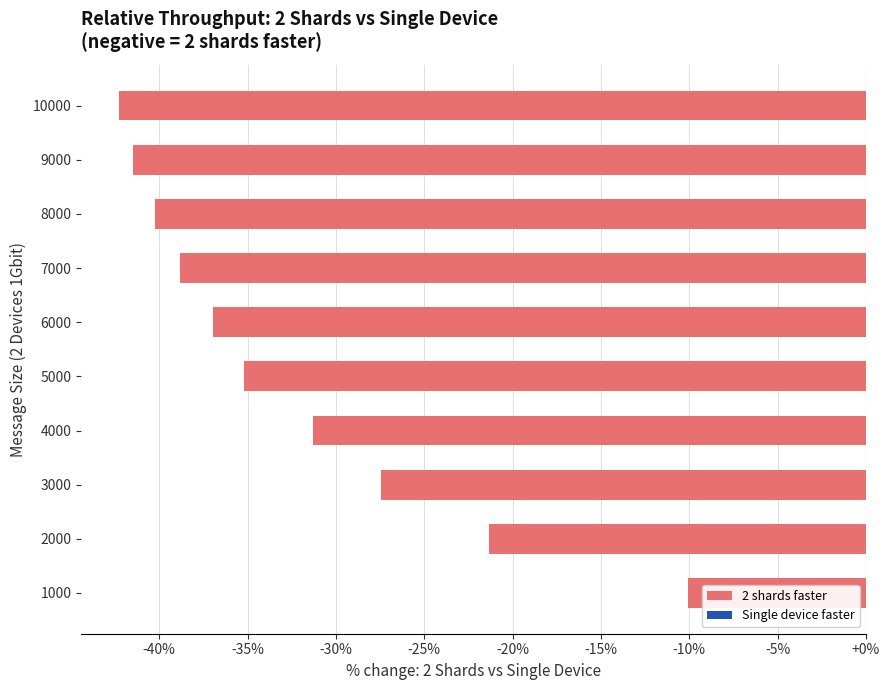

How many values exceed -35?

4